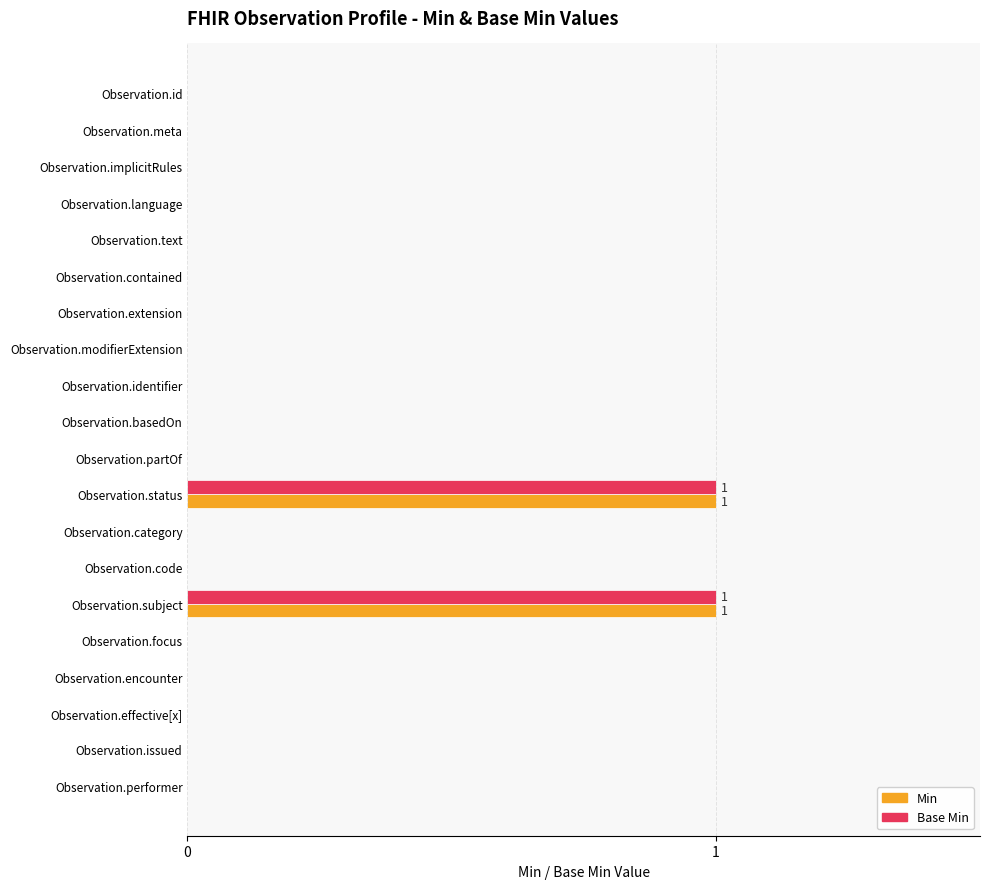

What is the sum of all Min values?

2